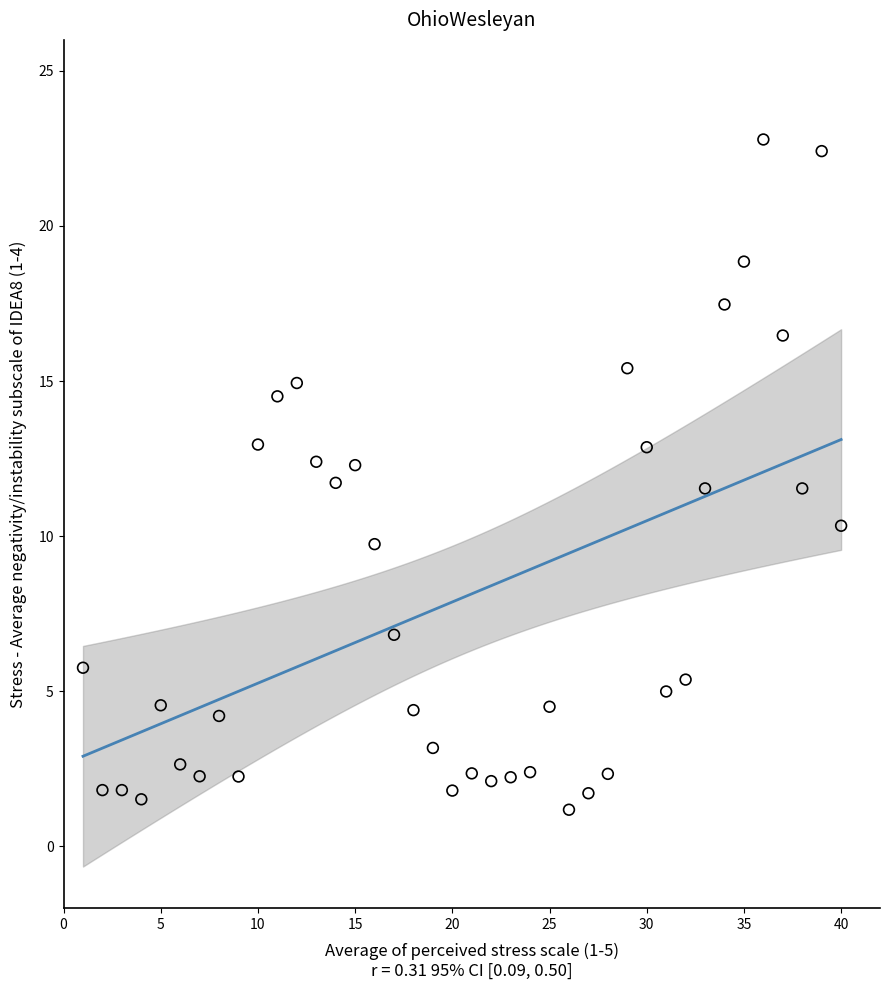

What is the range of Y values (max minus min)?

21.6